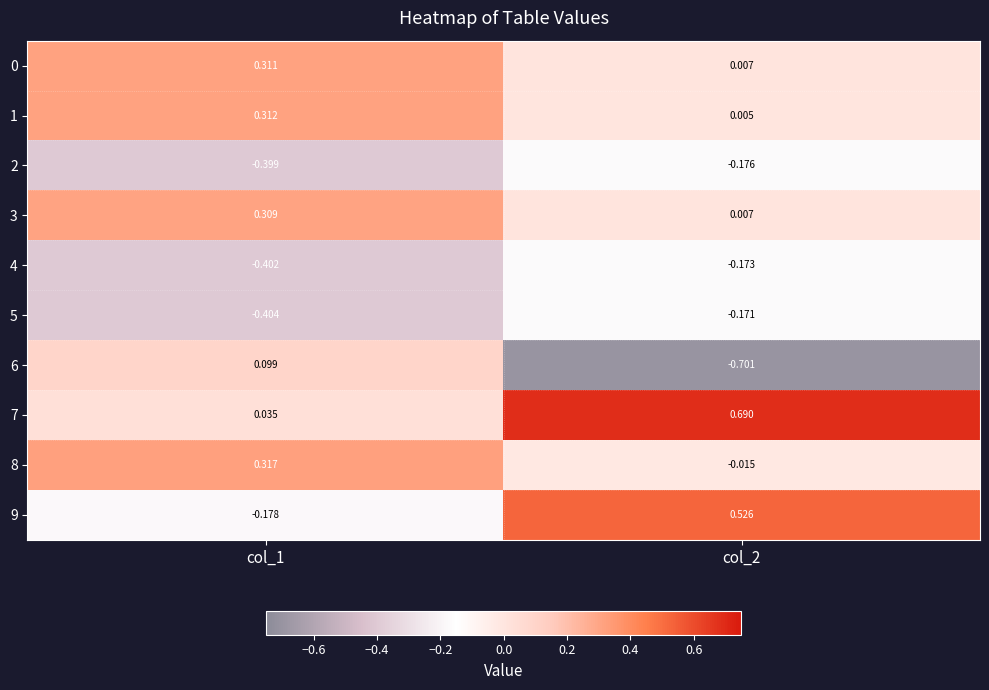

Is the value of 2 at col_1 greater than the value of 0 at col_2?

No